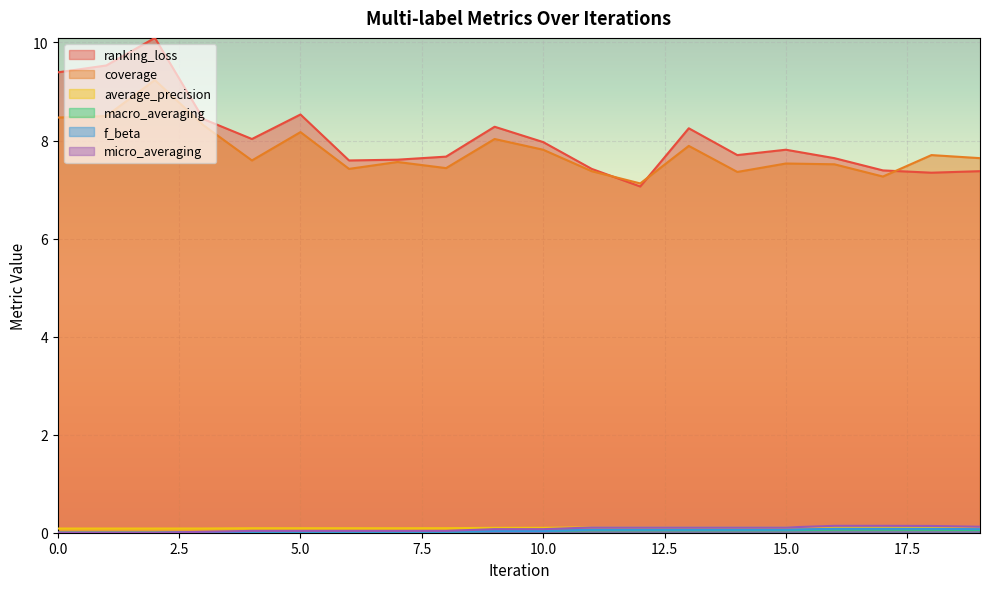

The coverage series shows 10.2 at 16. True or false?

False